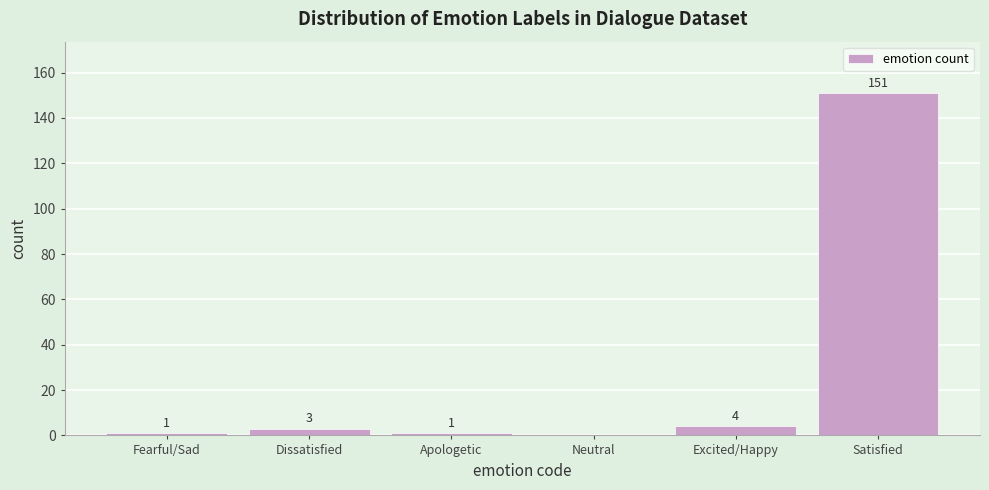

Reading left to right, what are all the values shown in this chart?

Fearful/Sad=1	Dissatisfied=3	Apologetic=1	Neutral=0	Excited/Happy=4	Satisfied=151